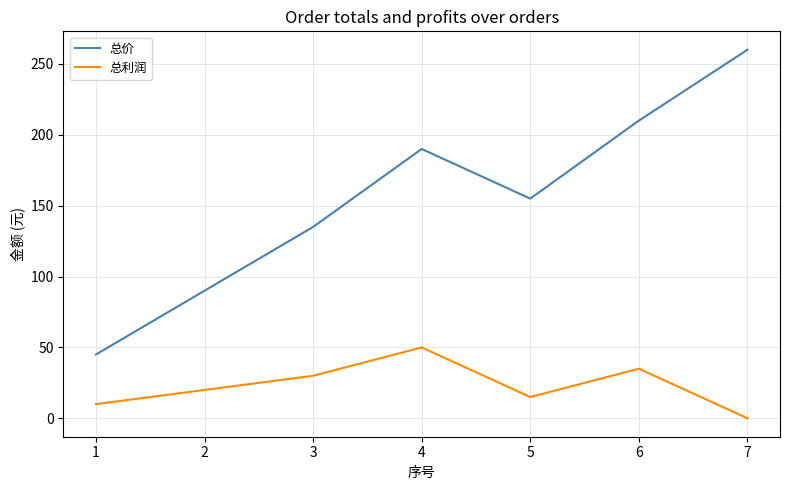

What is the total value across all series at 1?

55